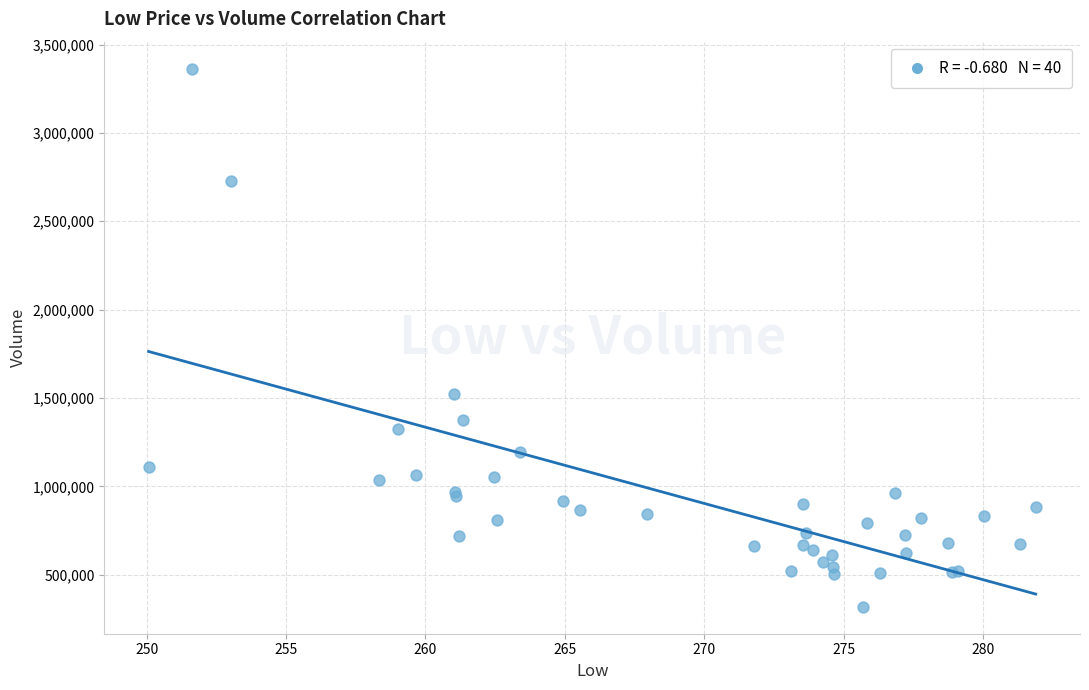

What Y value in the scatter plot is closest to 1841400?

1522900